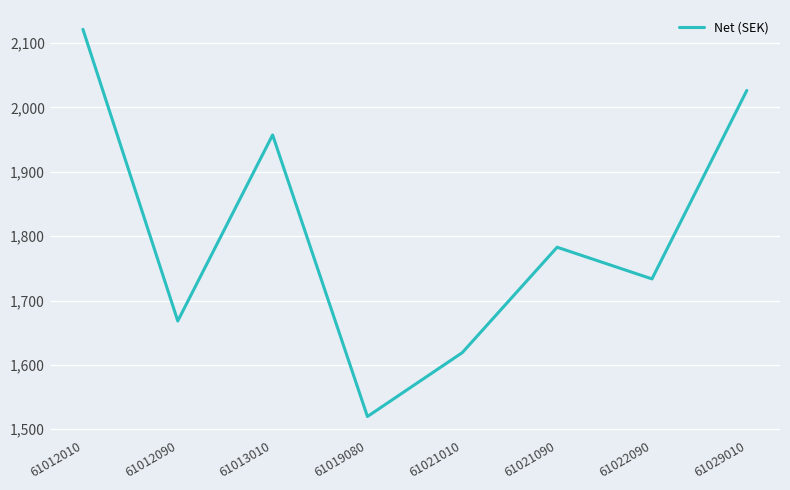

What is the sum of all values?

14428.9